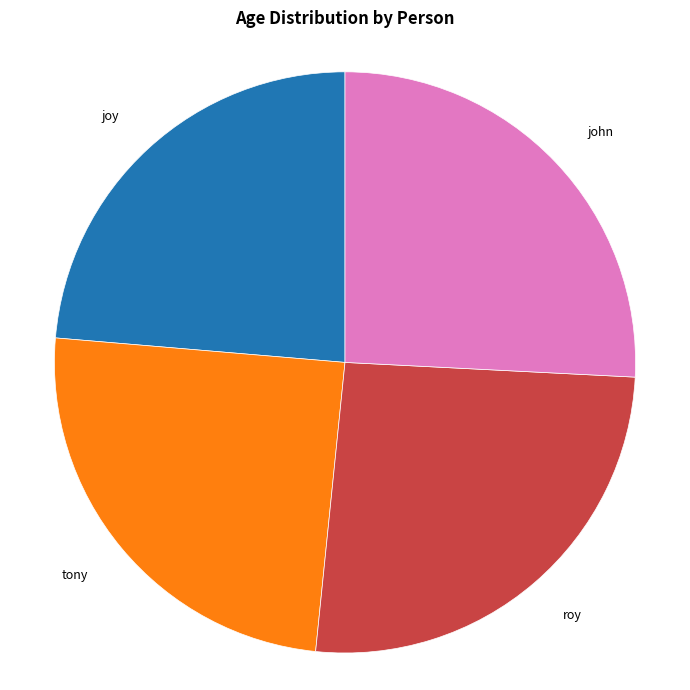

Is there a majority slice in this chart?

No